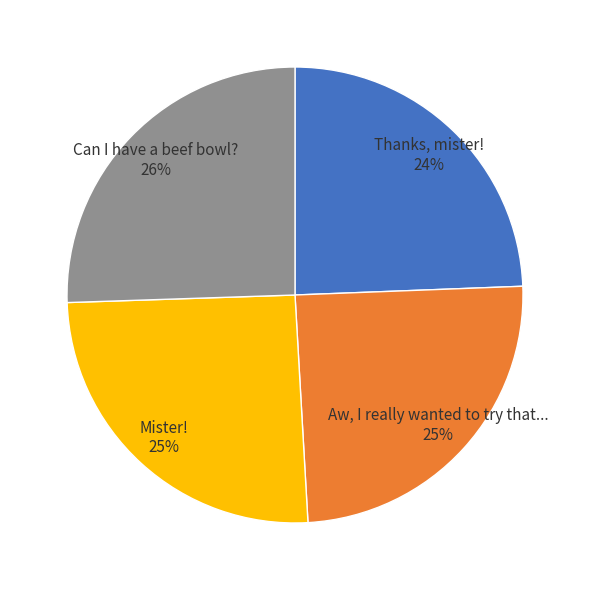

Between Thanks, mister! and Can I have a beef bowl?, which is larger?

Can I have a beef bowl?